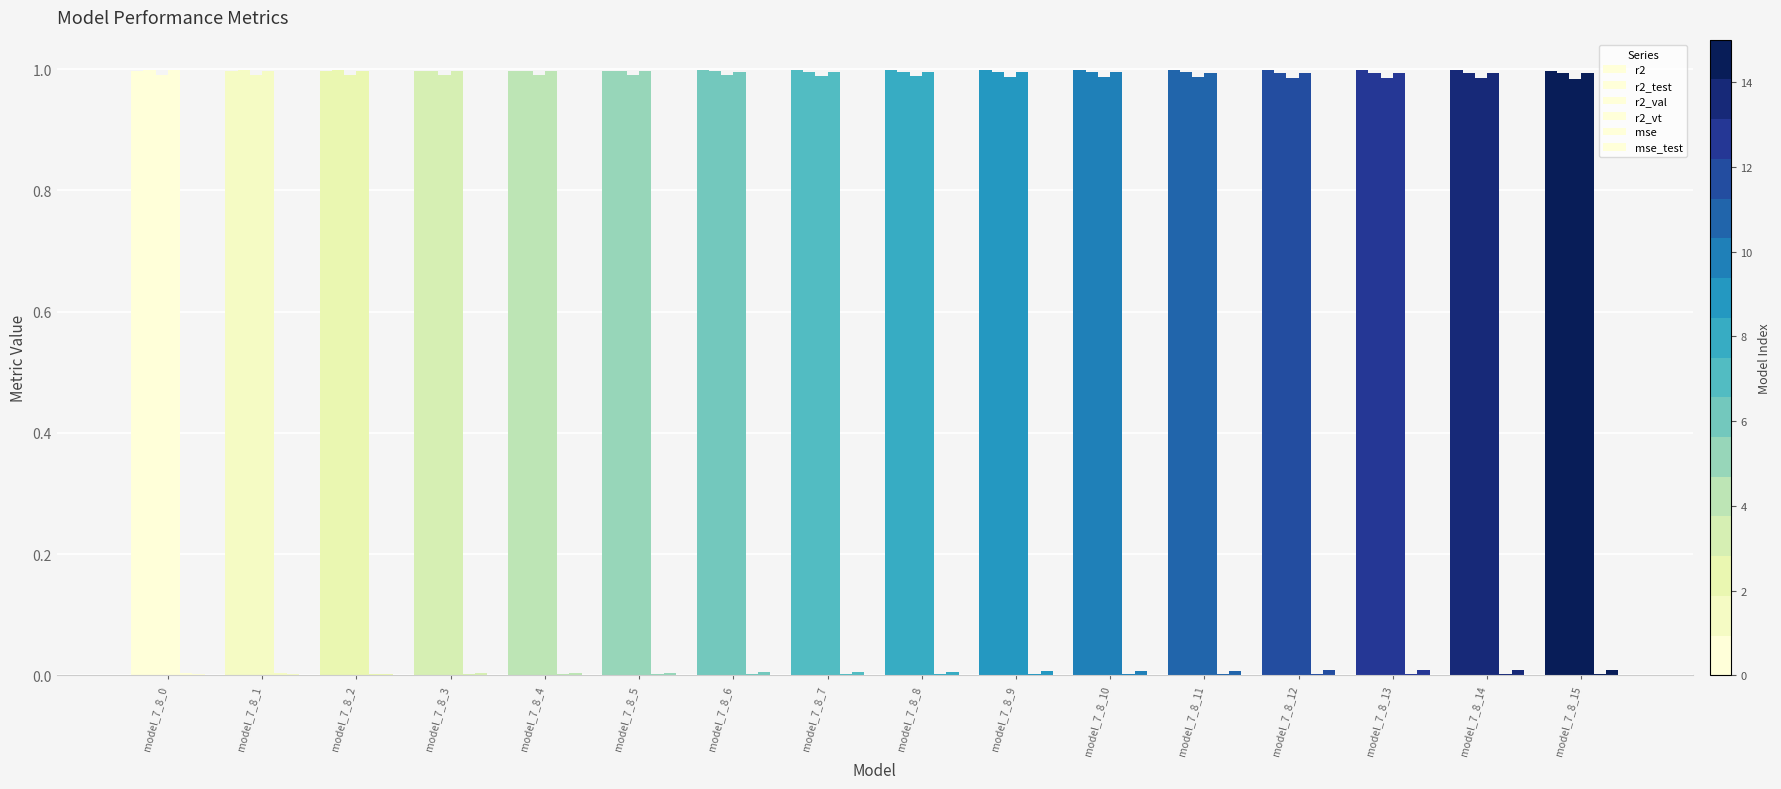

How many groups of bars are there?

16